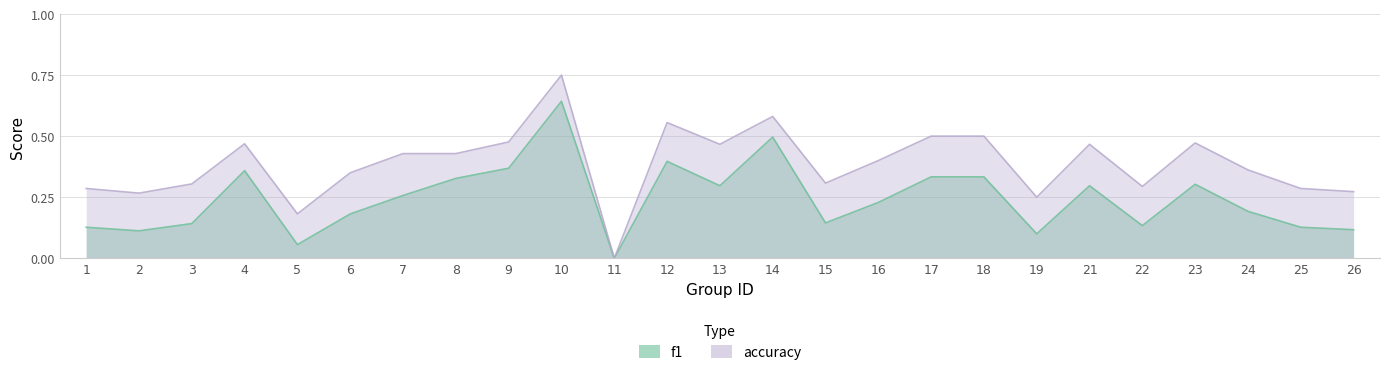

At which category does accuracy reach its first local peak?

4